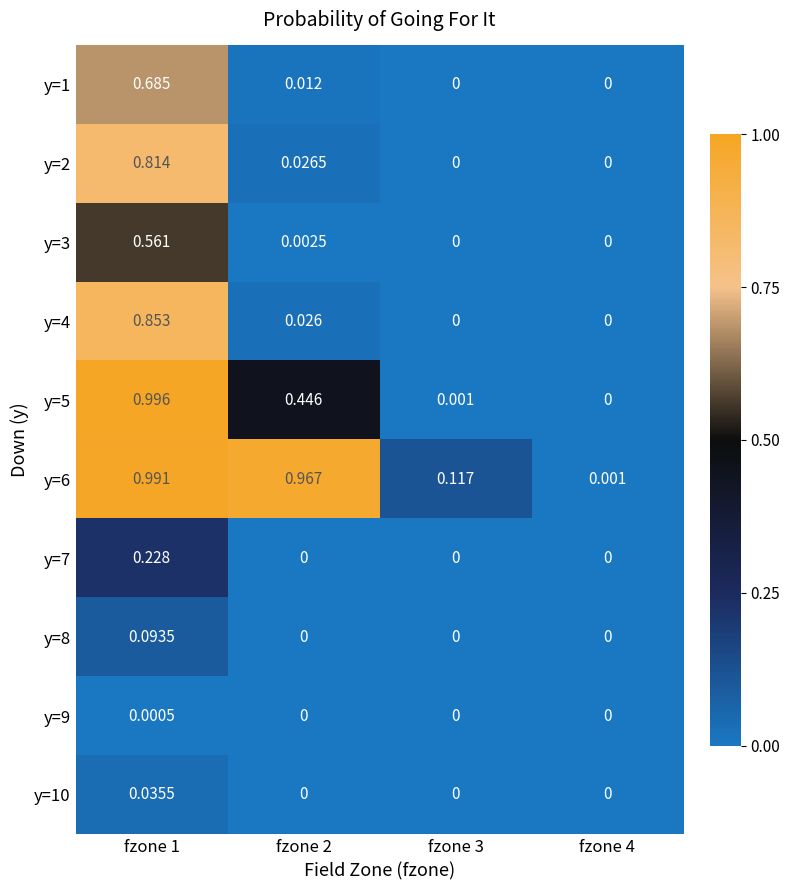

How many data points in y=2 are above 0?

2